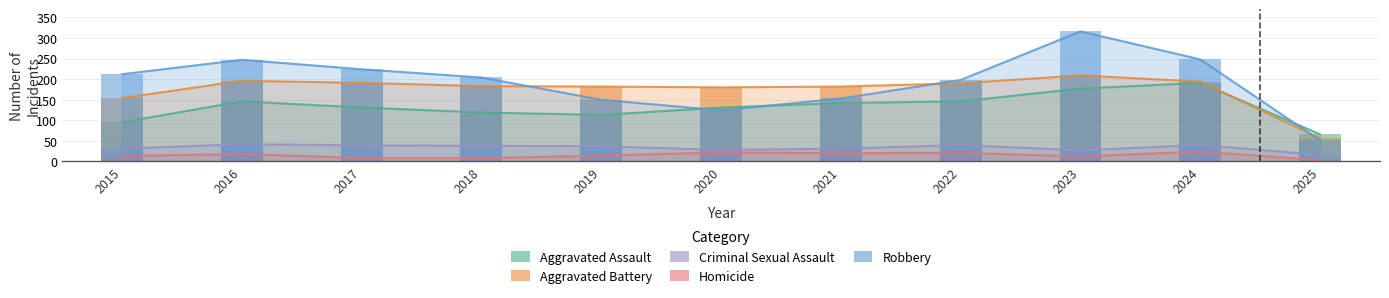

Reading left to right, transcribe all the data shown in this chart.

Aggravated Assault: 95	146	131	119	113	131	142	146	177	191	66
Aggravated Battery: 154	196	191	183	182	180	182	190	209	194	56
Criminal Sexual Assault: 31	42	39	38	37	28	31	40	27	40	16
Homicide: 13	18	8	8	14	22	20	21	12	24	3
Robbery: 212	247	224	204	150	124	153	198	316	248	51